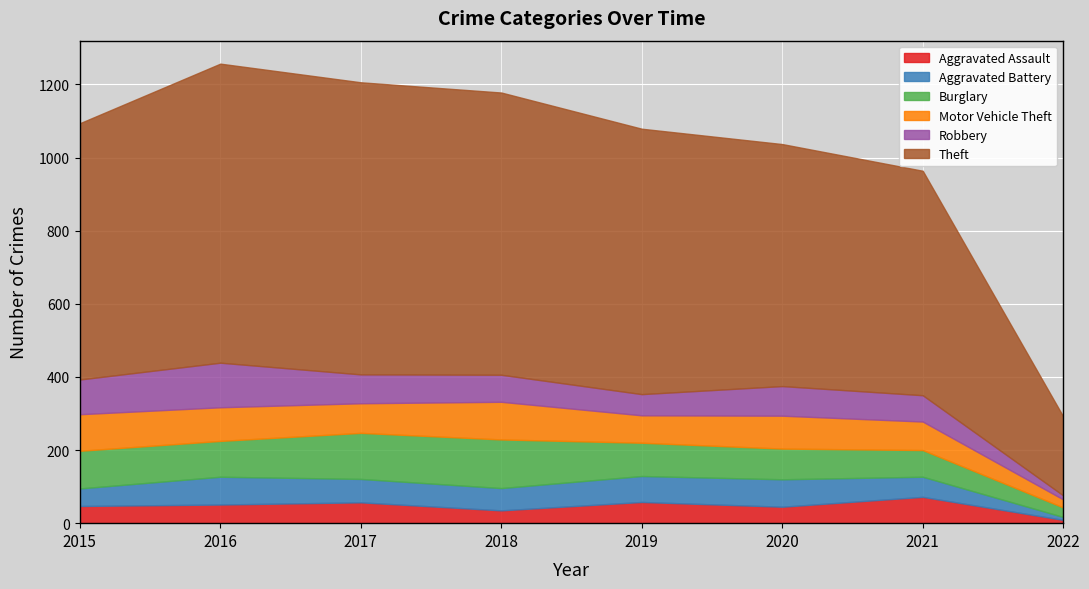

Rank the series by their maximum value, from highest to lowest.

Theft, Burglary, Robbery, Motor Vehicle Theft, Aggravated Battery, Aggravated Assault